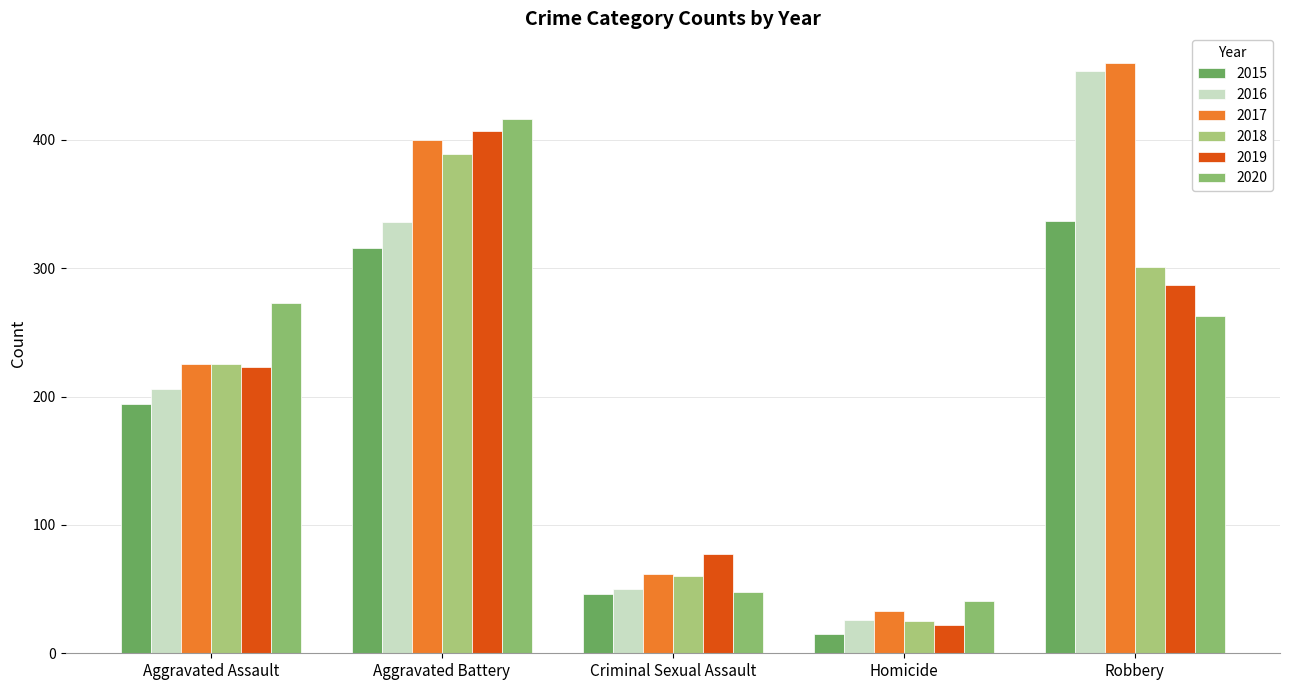

What is the spread (max minus min) of values at Criminal Sexual Assault?

31